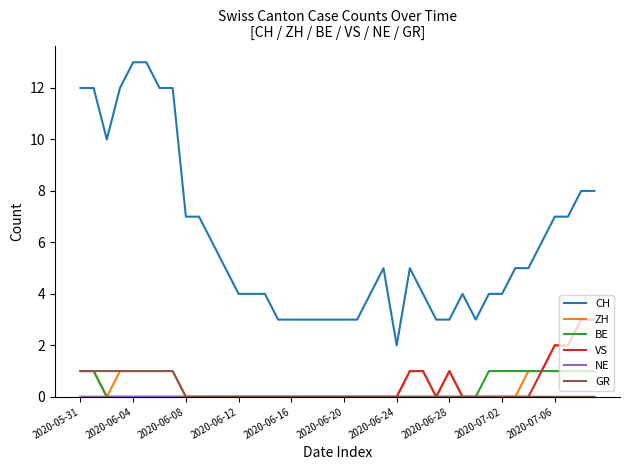

Which series has the largest total across all categories?

CH